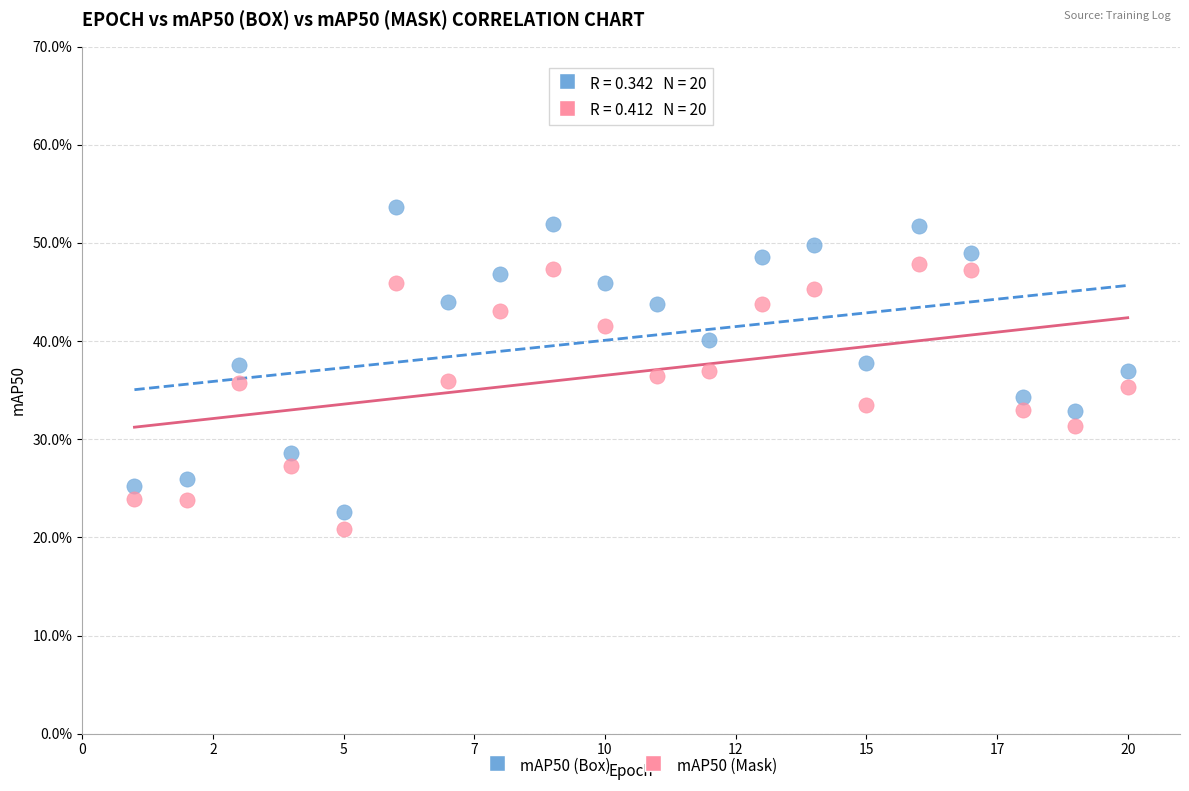

What are all the series names shown in the legend?

mAP50 (Box), mAP50 (Mask)